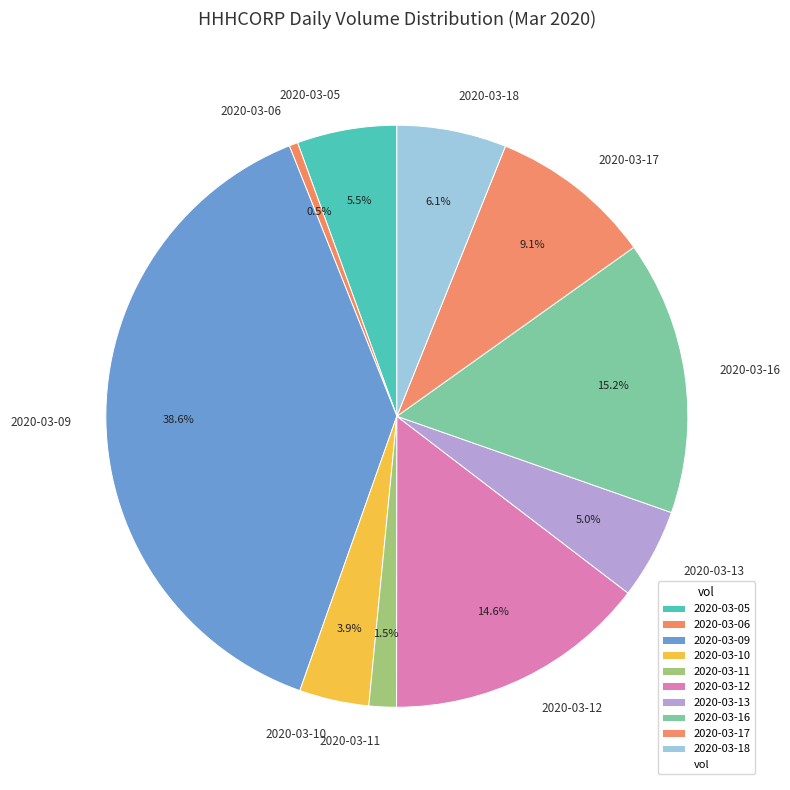

Which category has the biggest portion of the pie?

2020-03-09